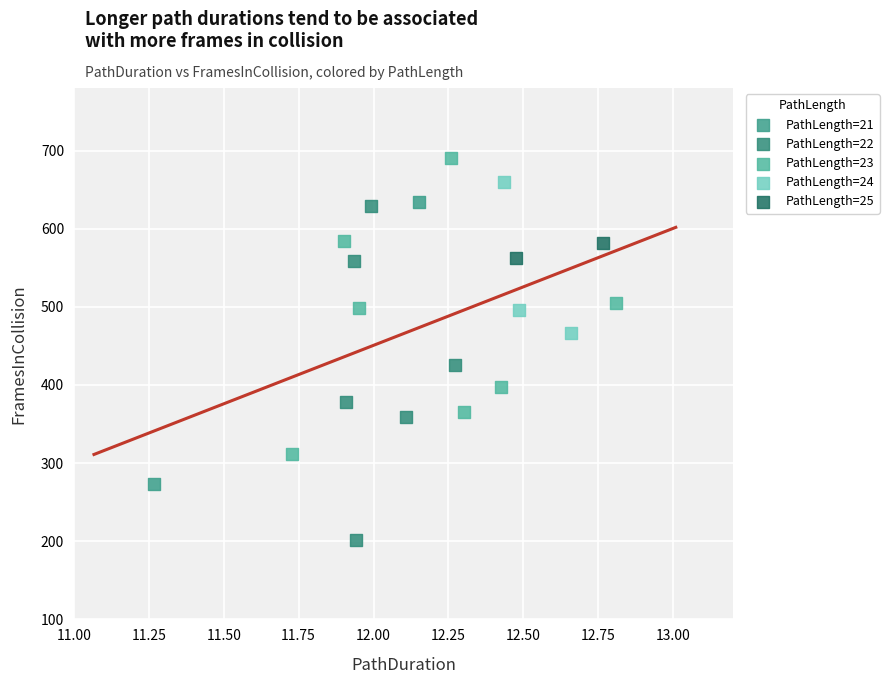

Which series has the widest spread of Y values?

PathLength=22